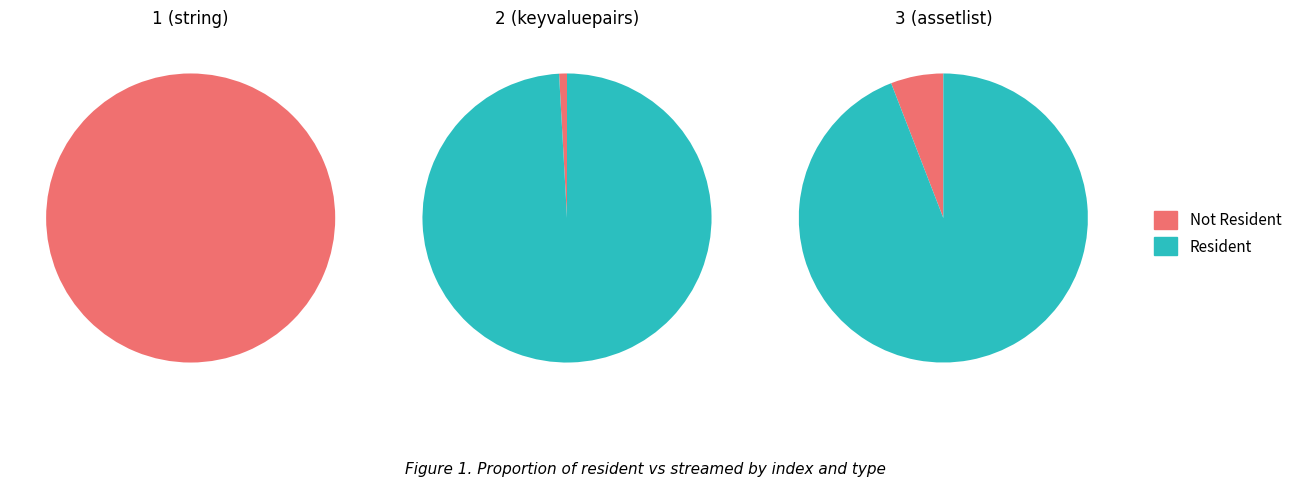

Which has a higher value, 1 or 3?

3